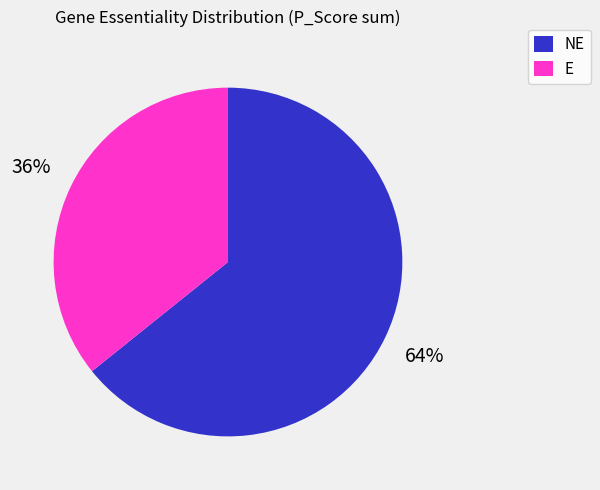

What is the smallest slice in the pie chart?

E